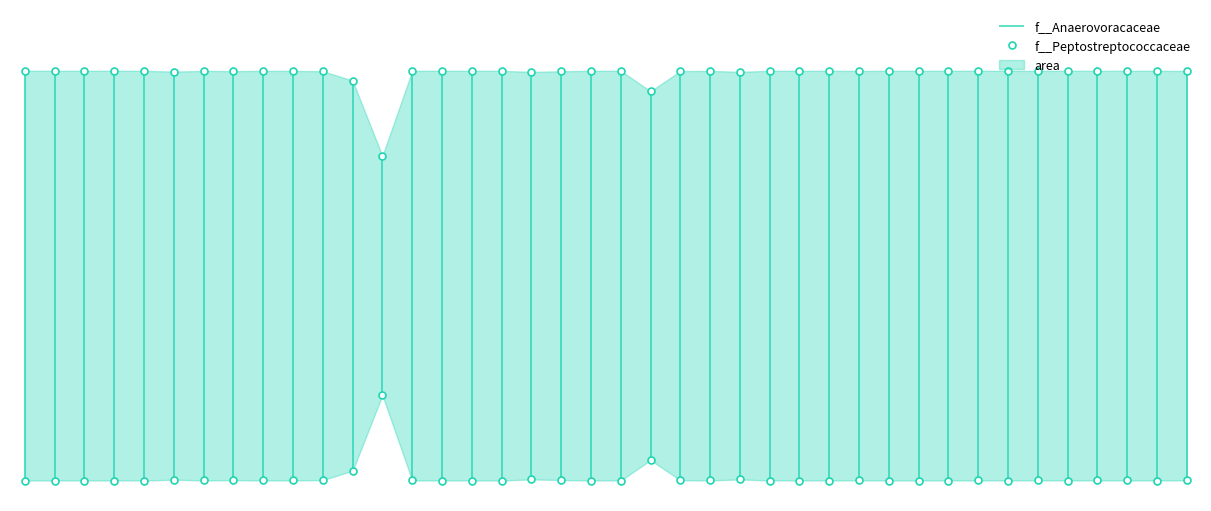

Rank the series by their average value, from lowest to highest.

f__Peptostreptococcaceae, f__Anaerovoracaceae